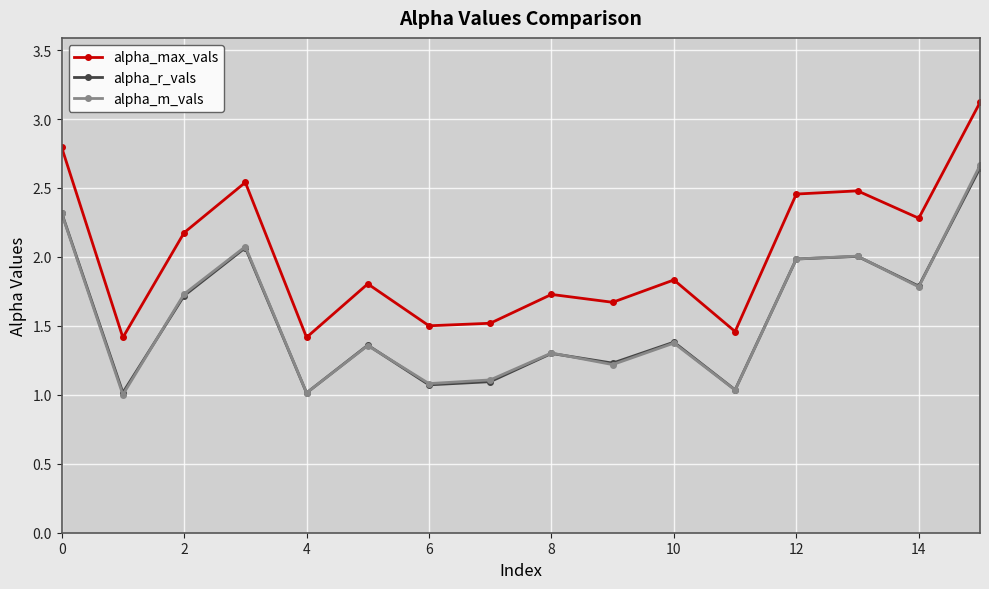

What is the maximum value for alpha_max_vals?

3.1